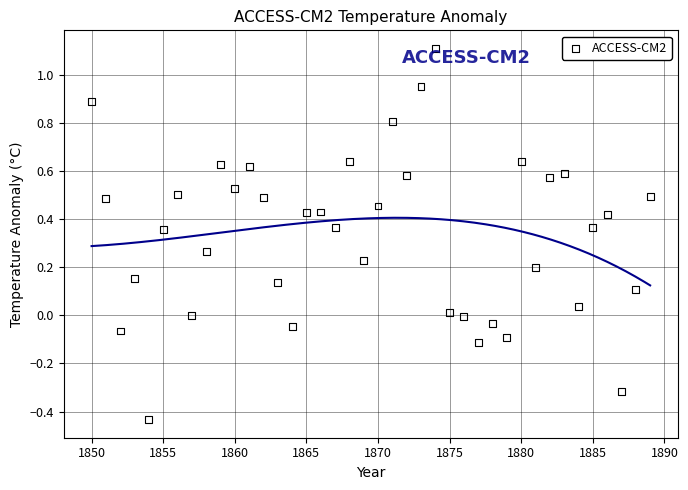

What is the range of Y values (max minus min)?

1.5